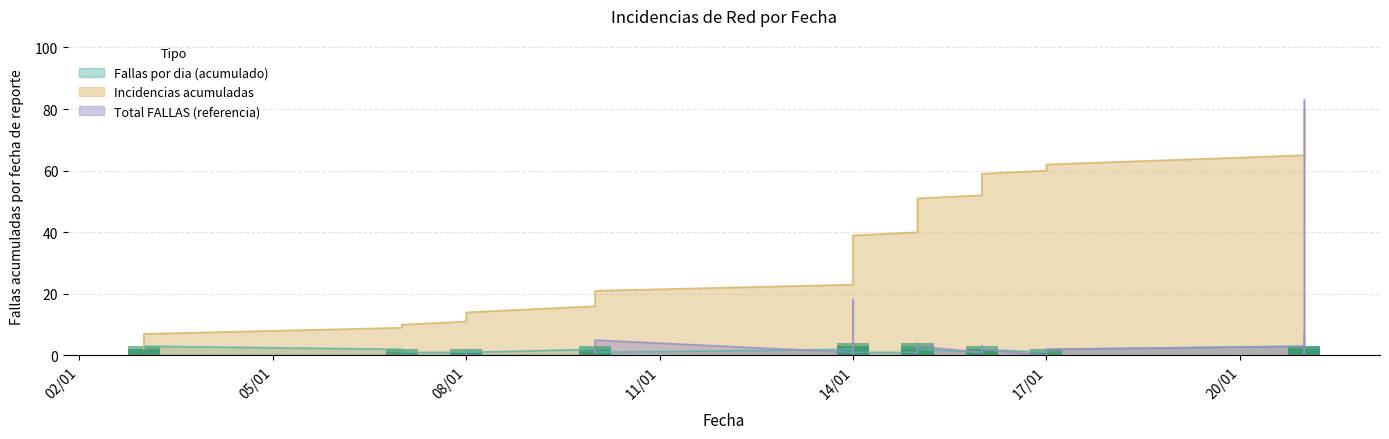

Is the value of Fallas por dia (acumulado) at 15/01/2025 greater than the value of Total FALLAS (referencia) at 21/01/2025?

No